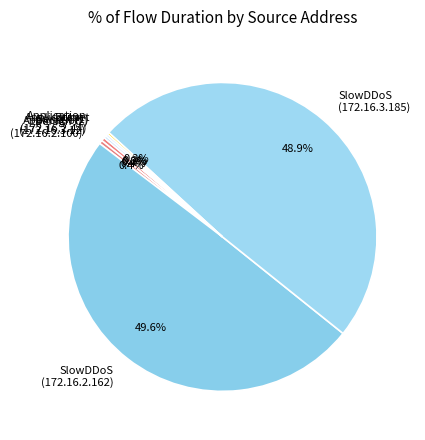

To the nearest percent, what is the average slice percentage?

12%